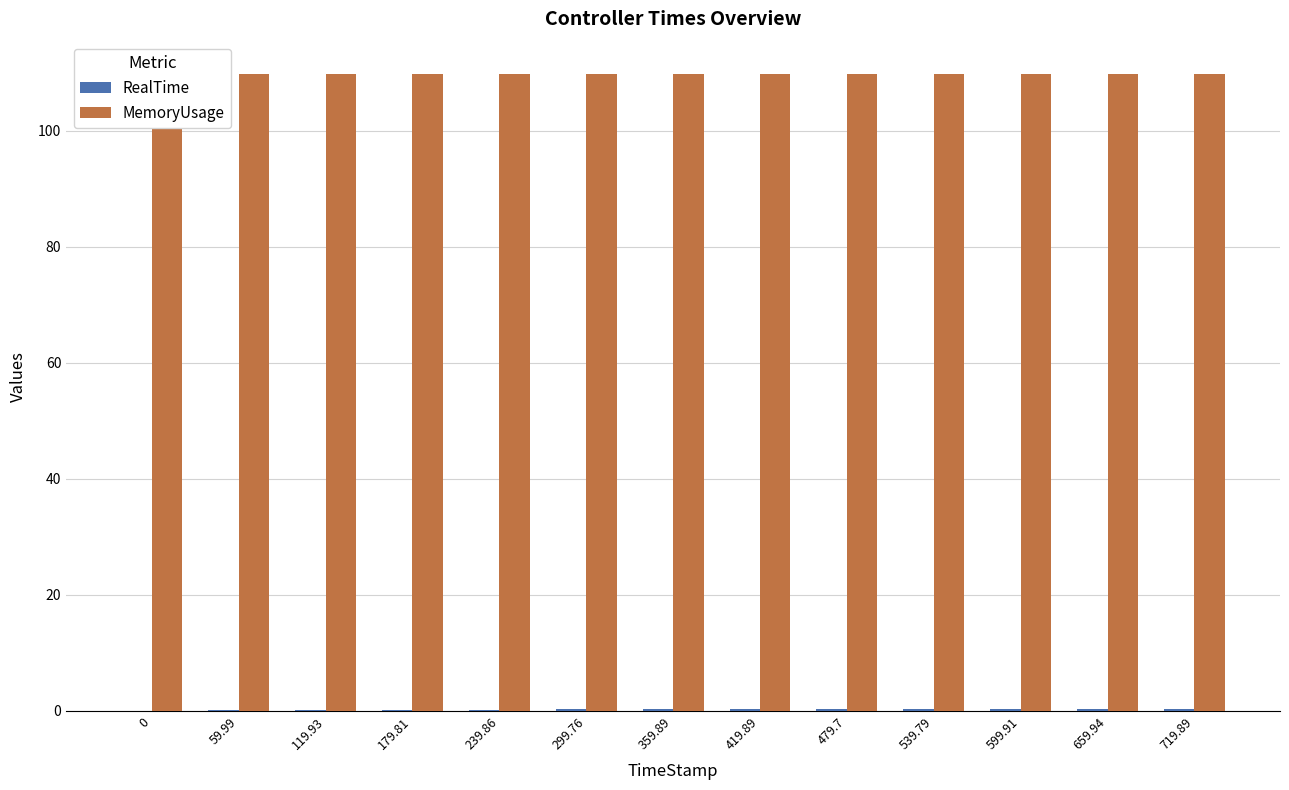

What is the label of the 9th bar from the left?

479.7